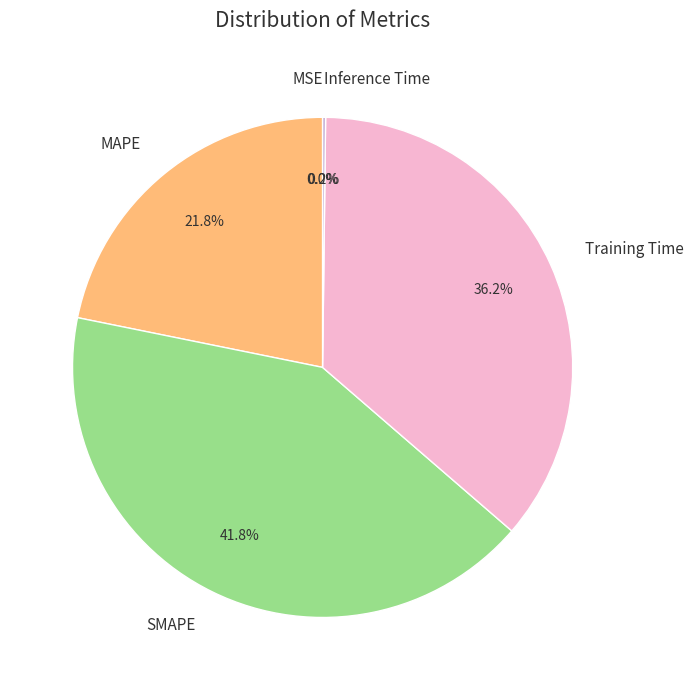

What percentage do Training Time and MAPE together represent?

58.0%